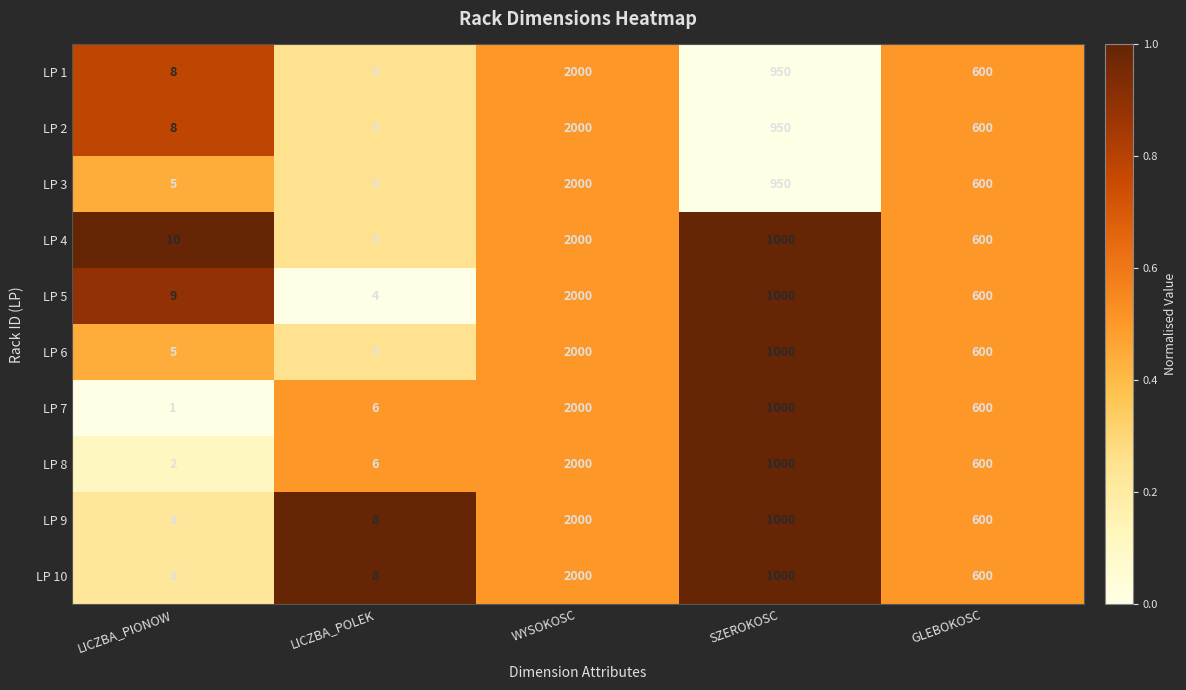

True or false: LP 5 has a value of 4 at LICZBA_POLEK.

True